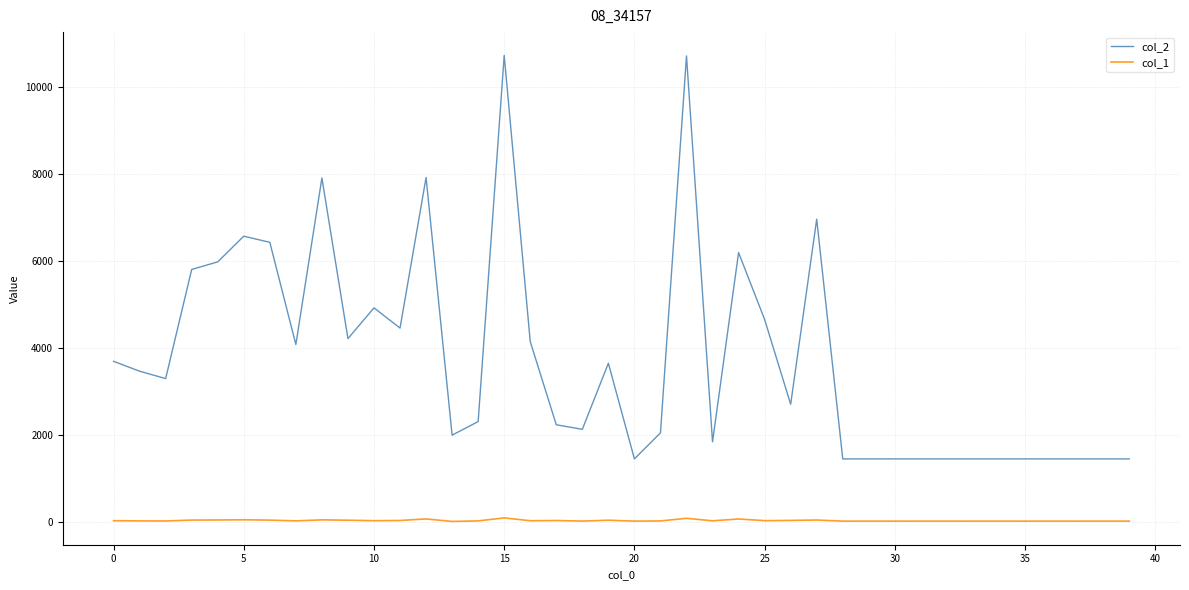

How many values in the col_1 series are below 33?

20